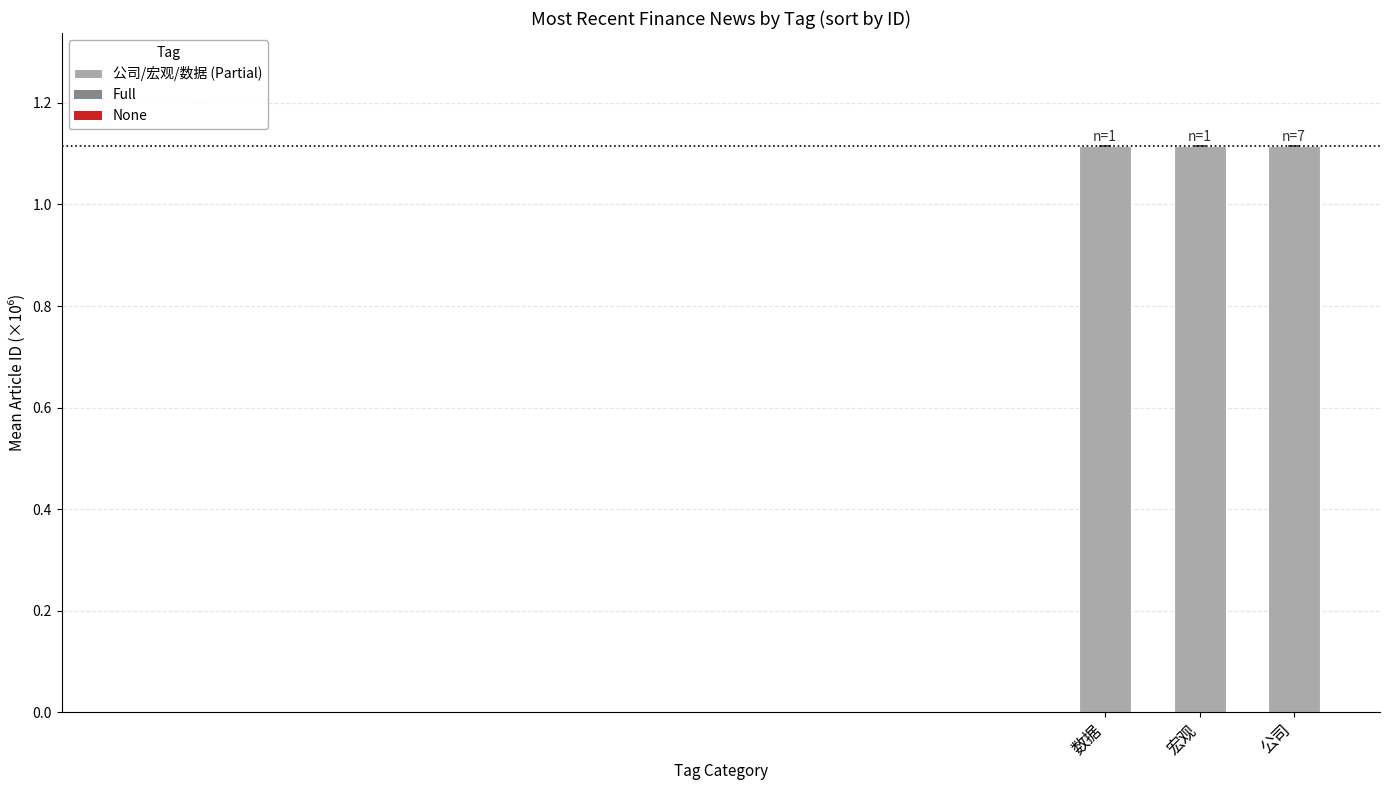

What is the ratio of the value at 数据 to the value at 公司?

1.0